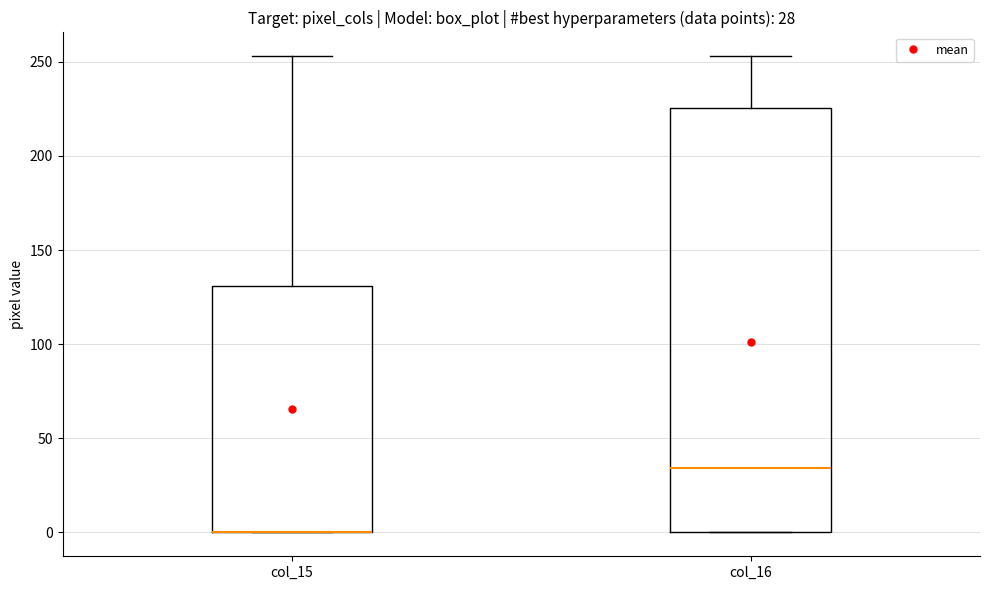

Comparing the boxes themselves (not the whiskers), which one is the tallest?

col_16